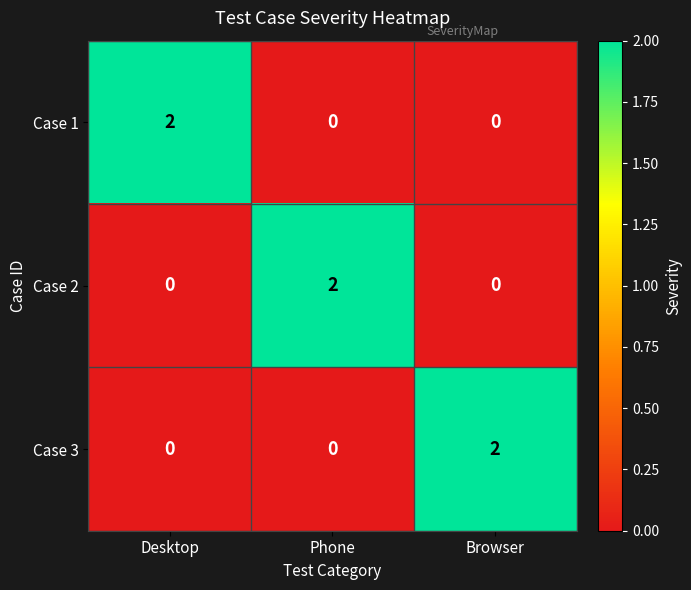

The Case 2 series shows -1 at Desktop. True or false?

False